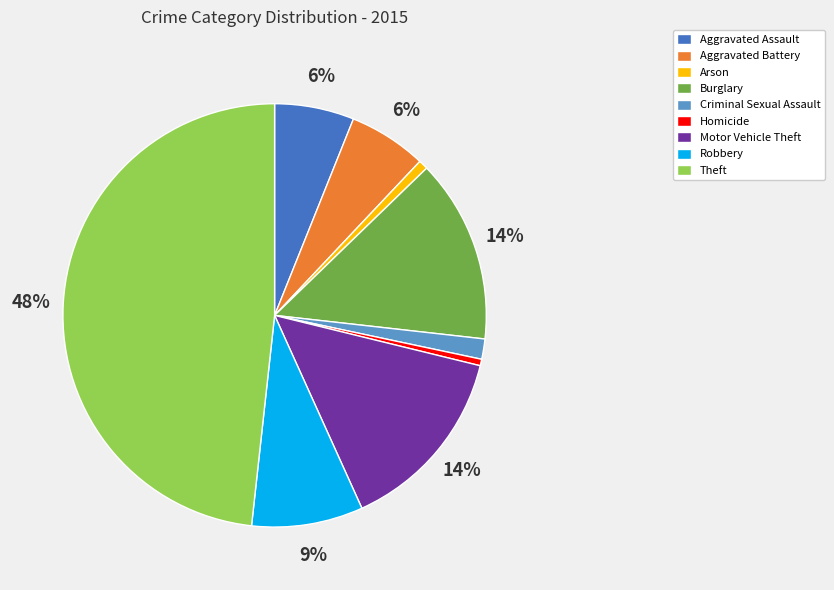

Is Robbery the majority of the pie?

No